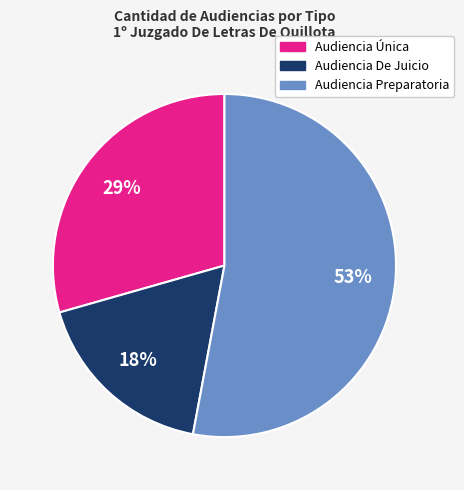

How many segments does this pie chart have?

3